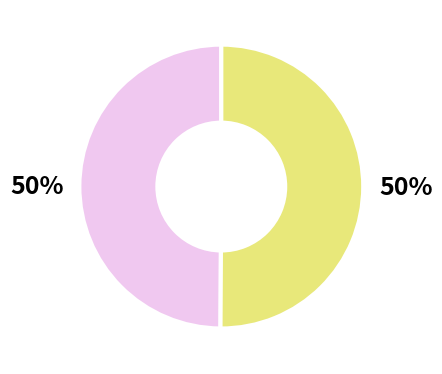

To the nearest percent, what is the average slice percentage?

50%